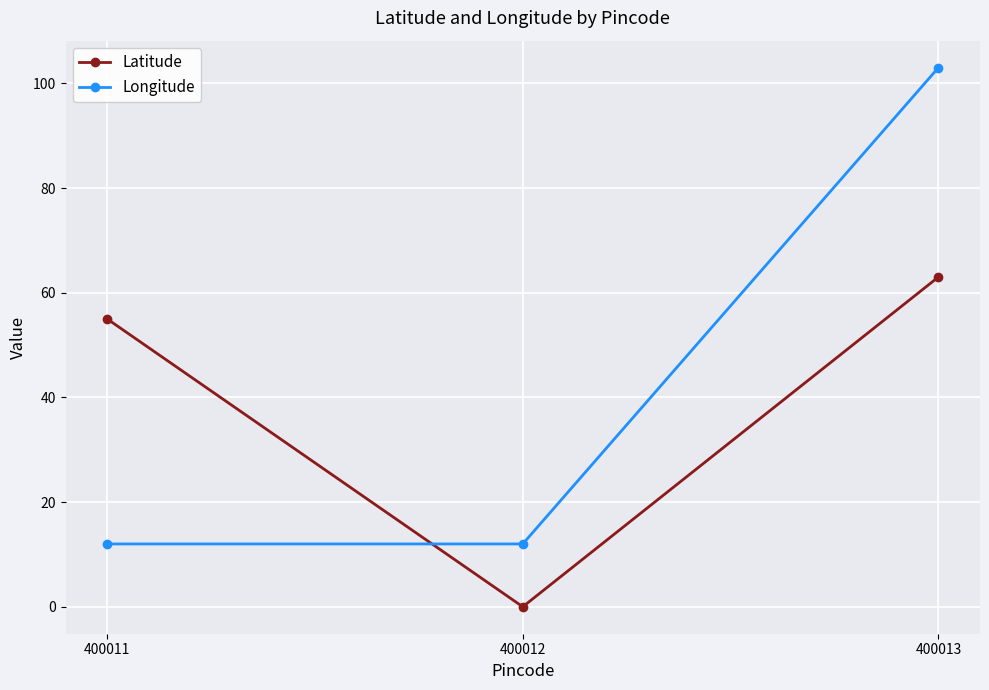

Is this an area chart (filled region under the line)?

No